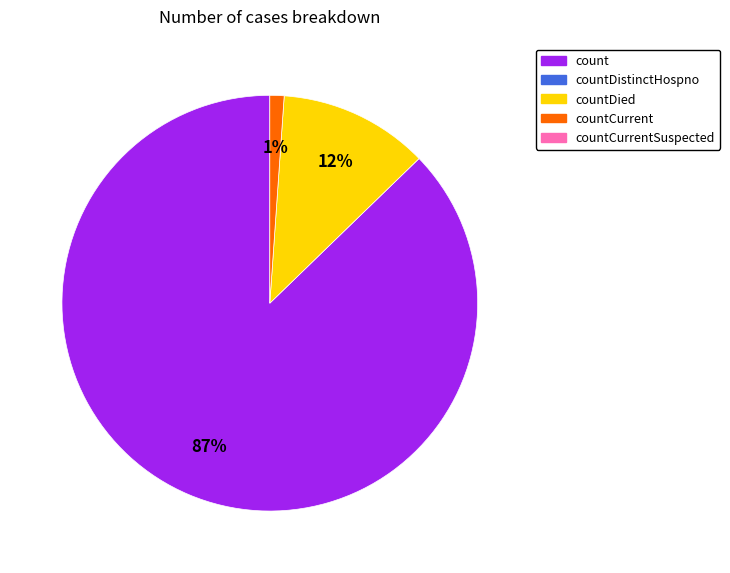

Does any single category account for the majority?

Yes